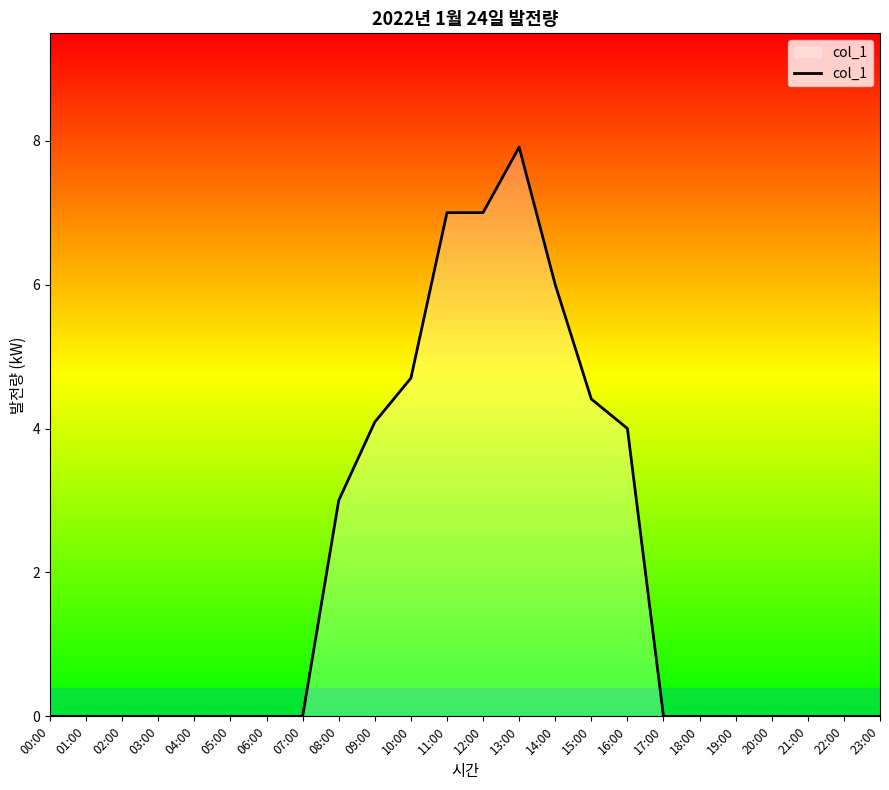

Does the chart display data point markers on the line(s)?

No